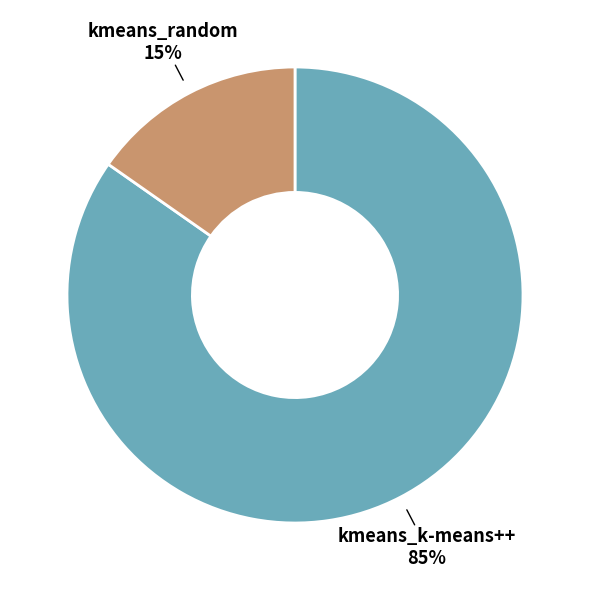

Combined, do kmeans_k-means++ and kmeans_random account for over 50%?

Yes